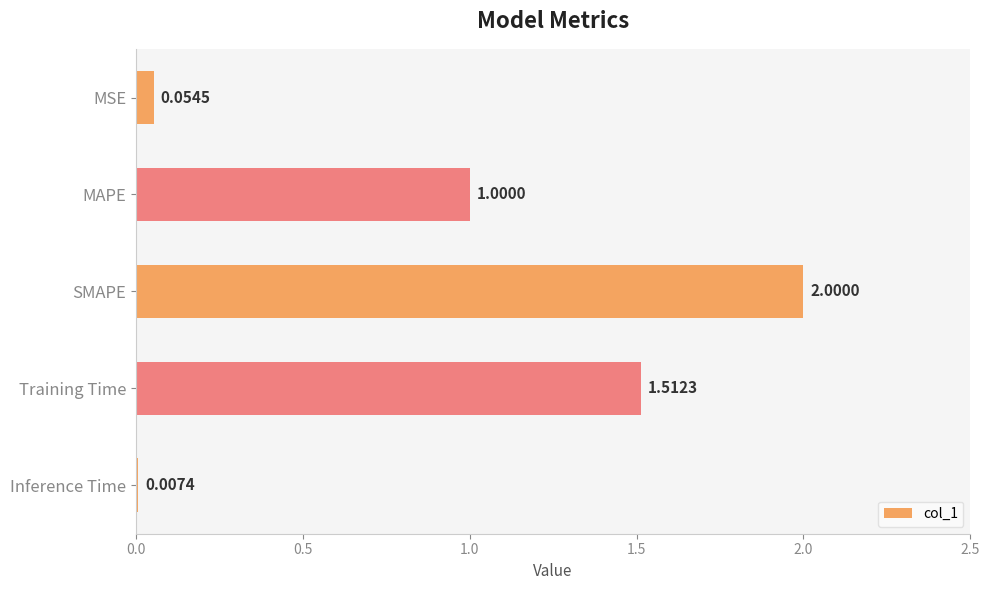

How many data points are above 1?

3